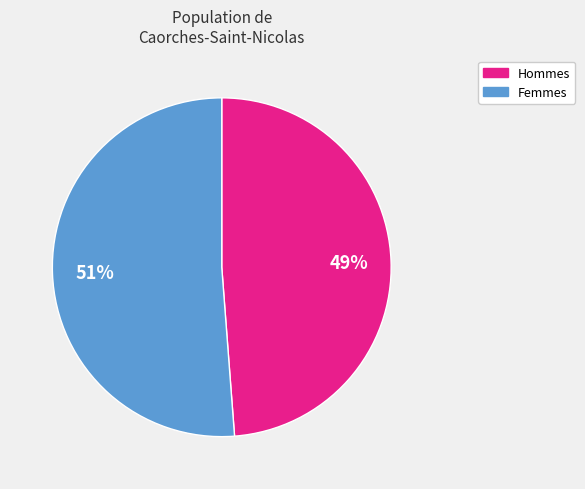

Does any single category account for the majority?

Yes